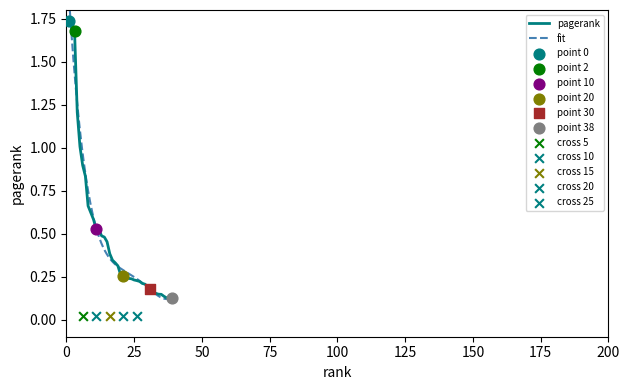

Which has a higher value, 18 or 8?

8